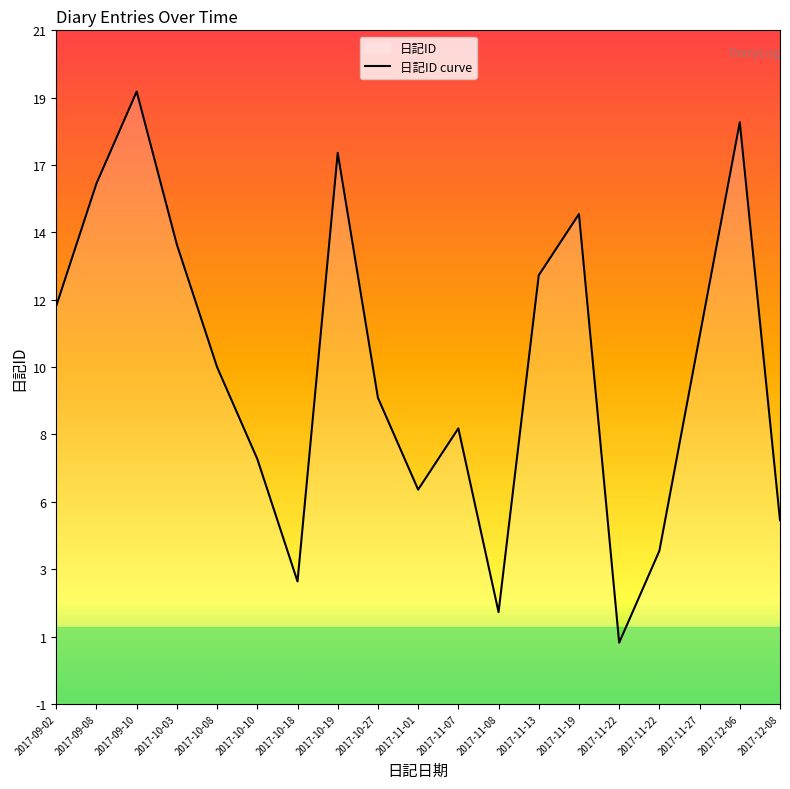

How many distinct data groups are displayed?

1